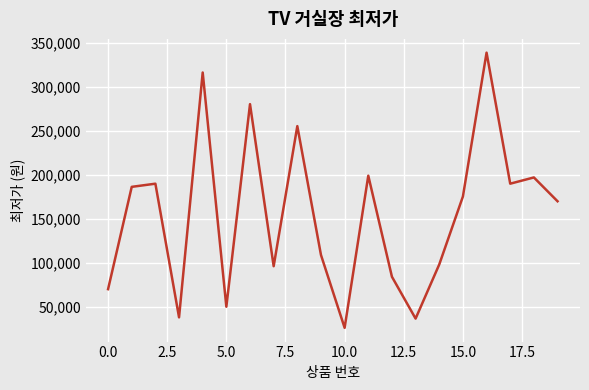

What is the greatest value displayed?

339000